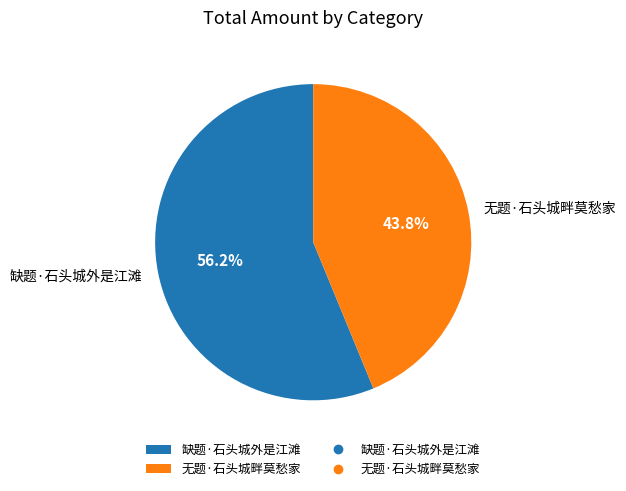

How many segments does this pie chart have?

2